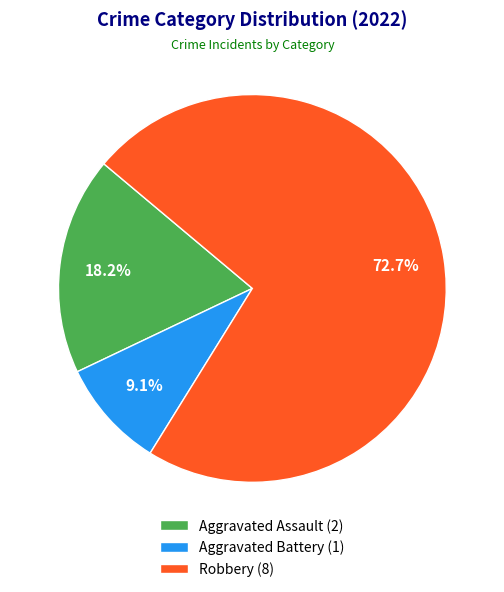

Count the number of slices in the pie.

3